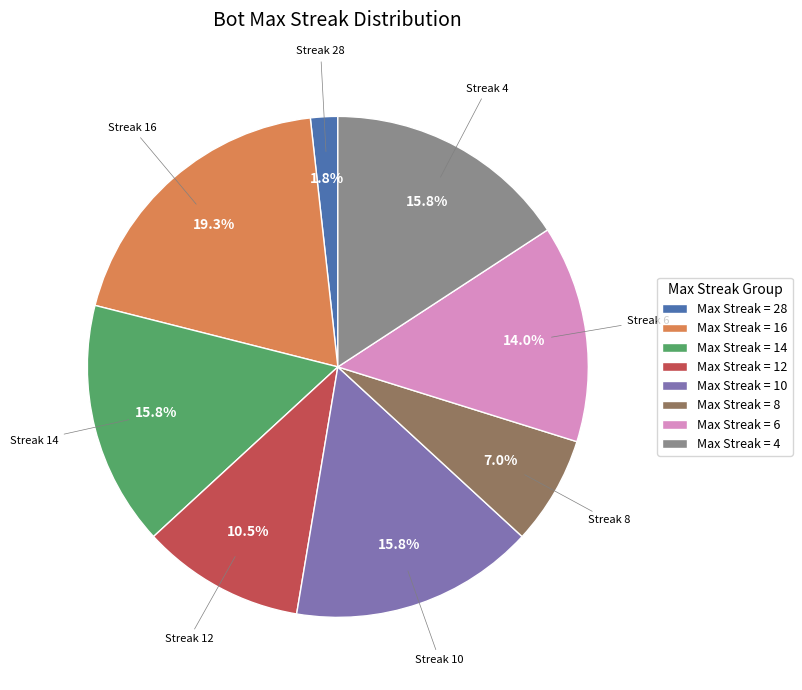

What is the largest slice in the pie chart?

Max Streak = 16